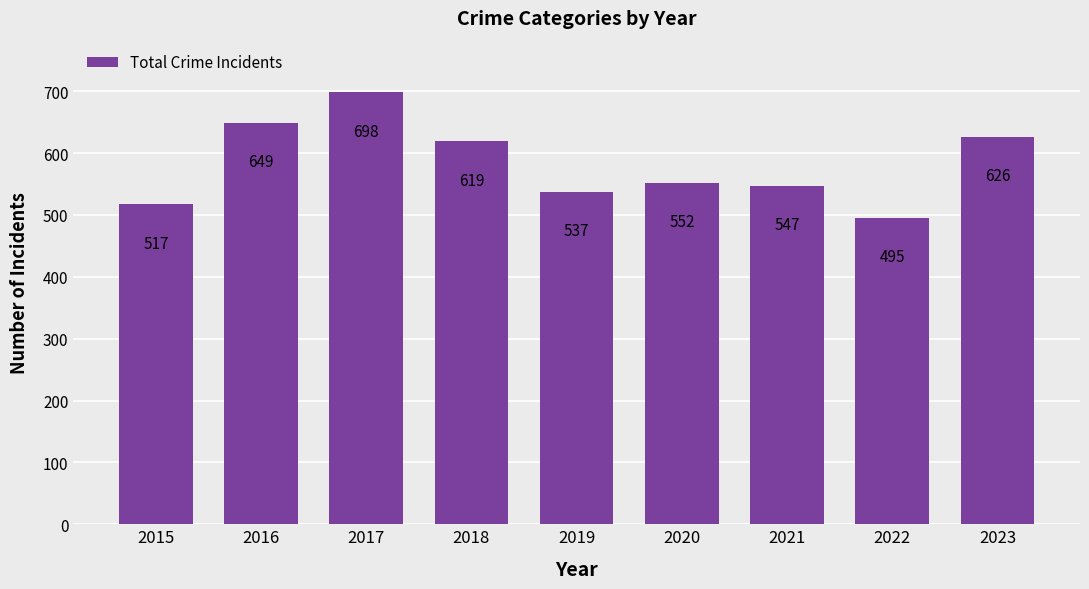

Where does the data first go above 552?

2016